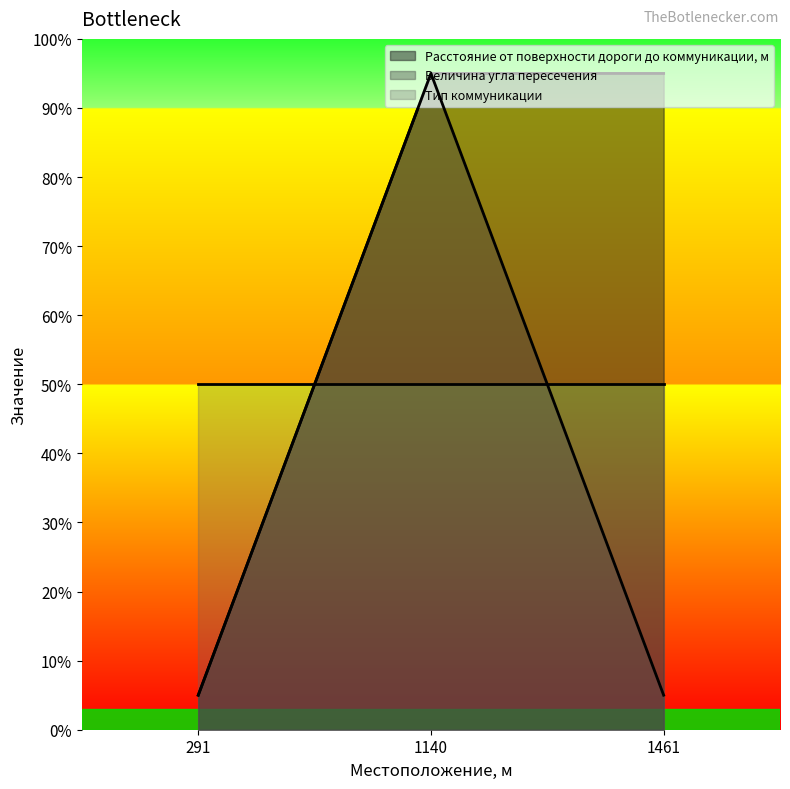

What is the sum of all Величина угла пересечения values?

105